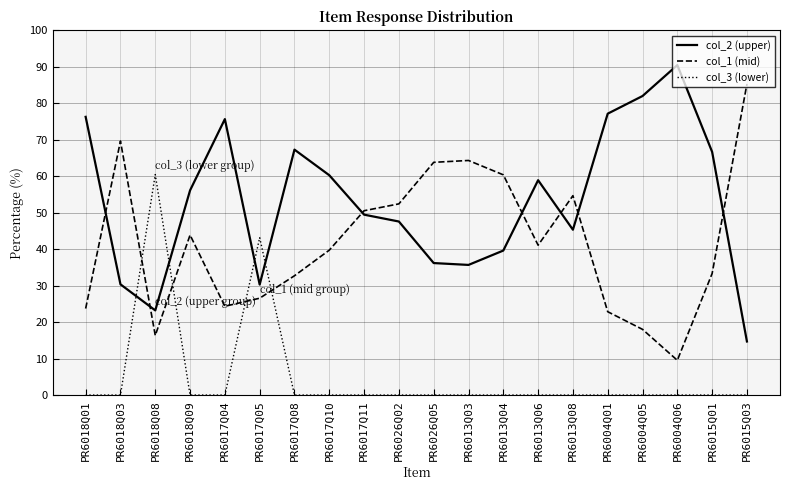

Where is the first local maximum for col_3 (lower)?

PR6018Q08